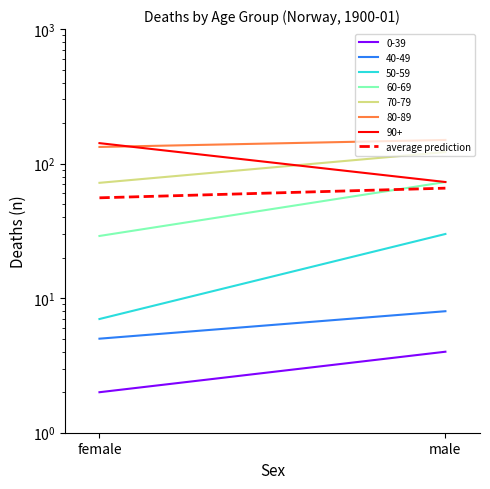

What is the smallest value displayed?

55.7